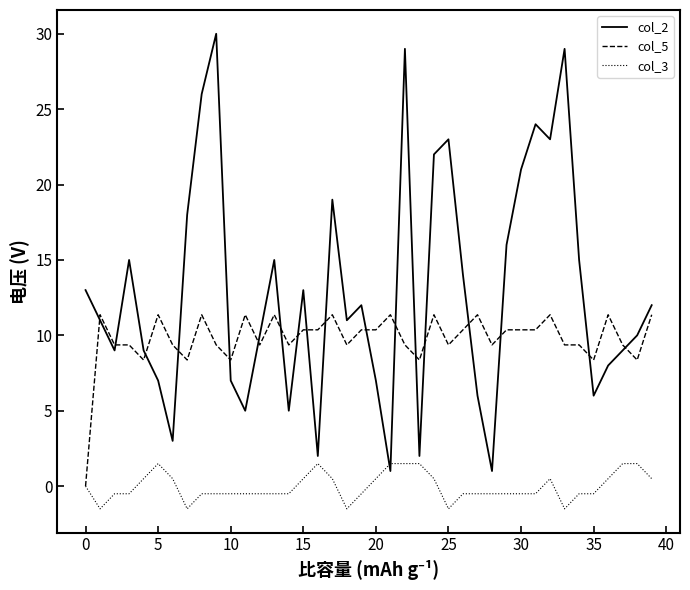

Which series has the largest range (max minus min)?

col_2